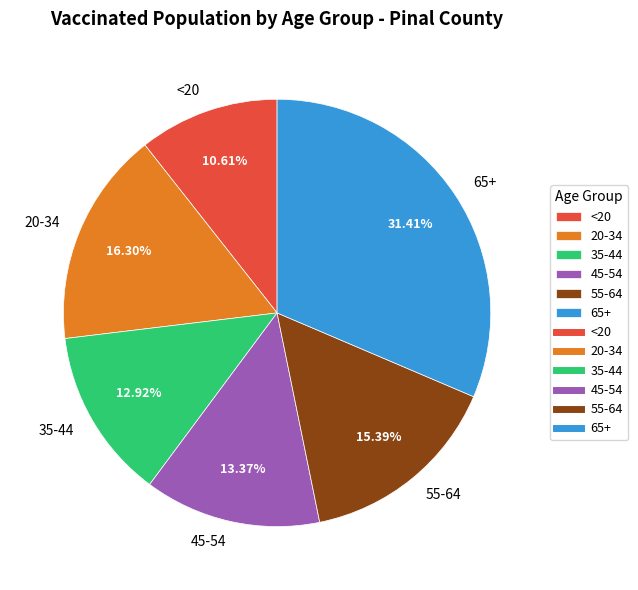

Is it true that 45-54 is 3% of the pie?

False